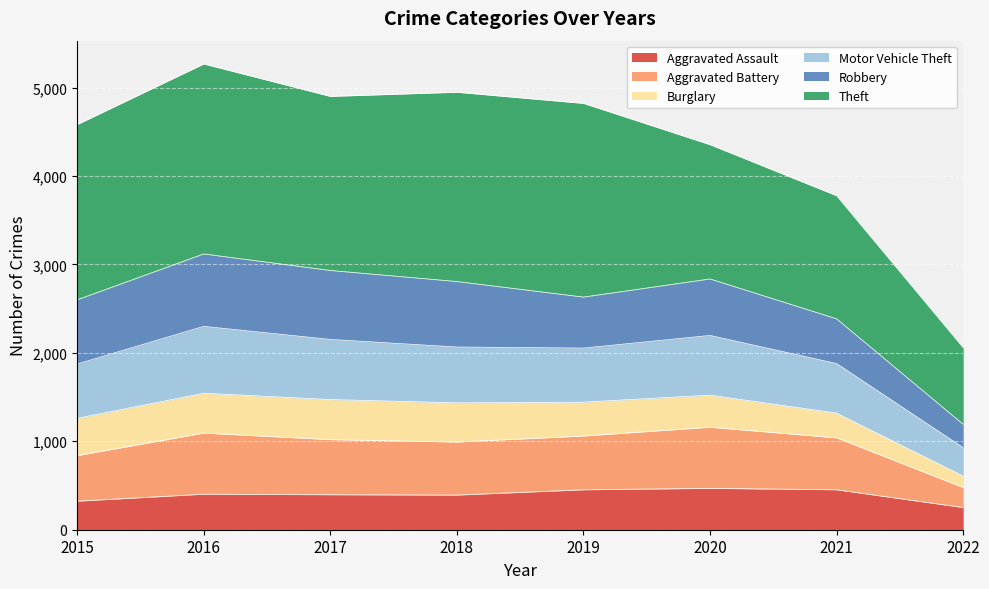

What is the smallest value displayed?

251